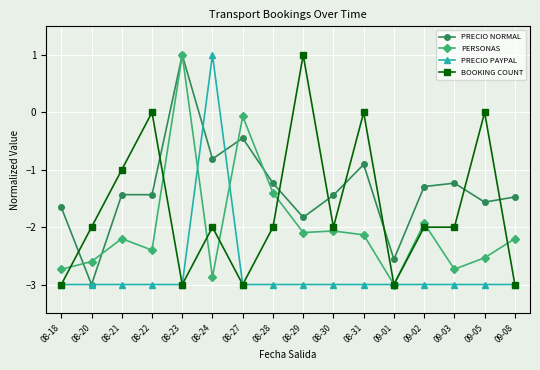

Is the value of PRECIO NORMAL at 08-31 greater than the value of BOOKING COUNT at 08-28?

Yes